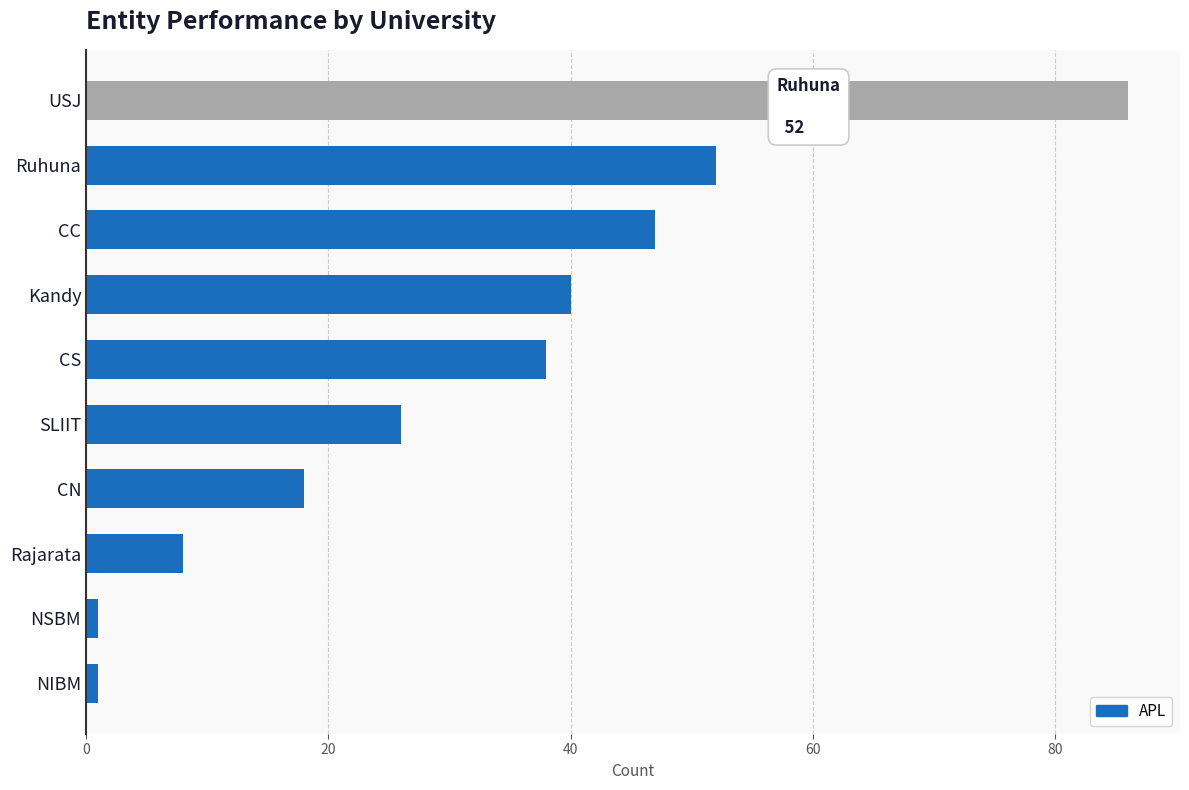

What is the label of the 8th bar from the bottom?

CC